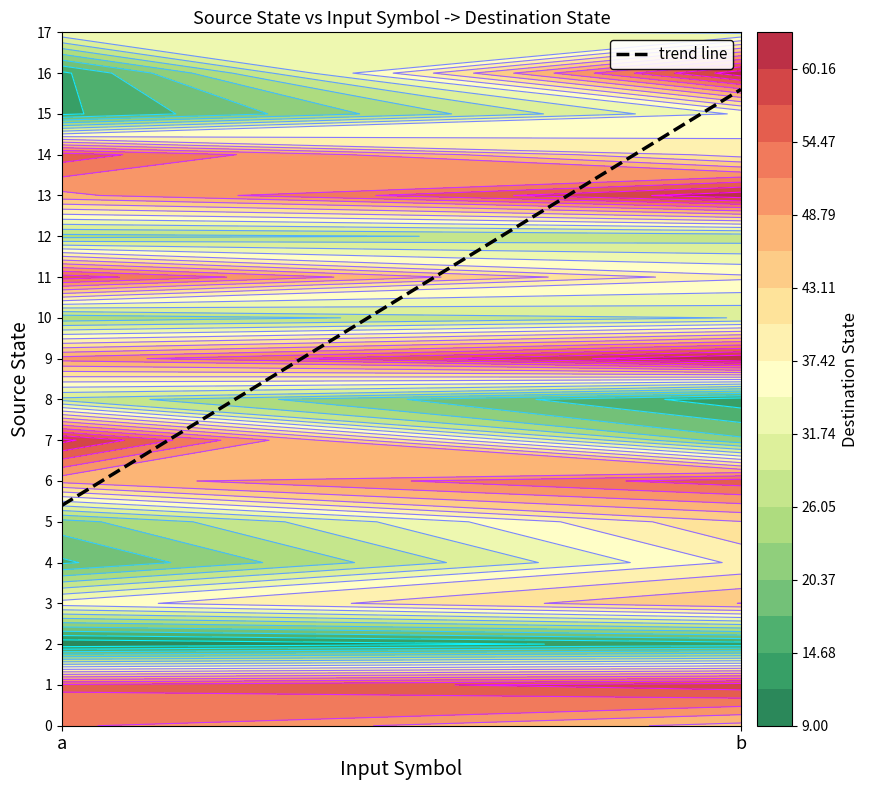

What is the spread (max minus min) of values at b?

50